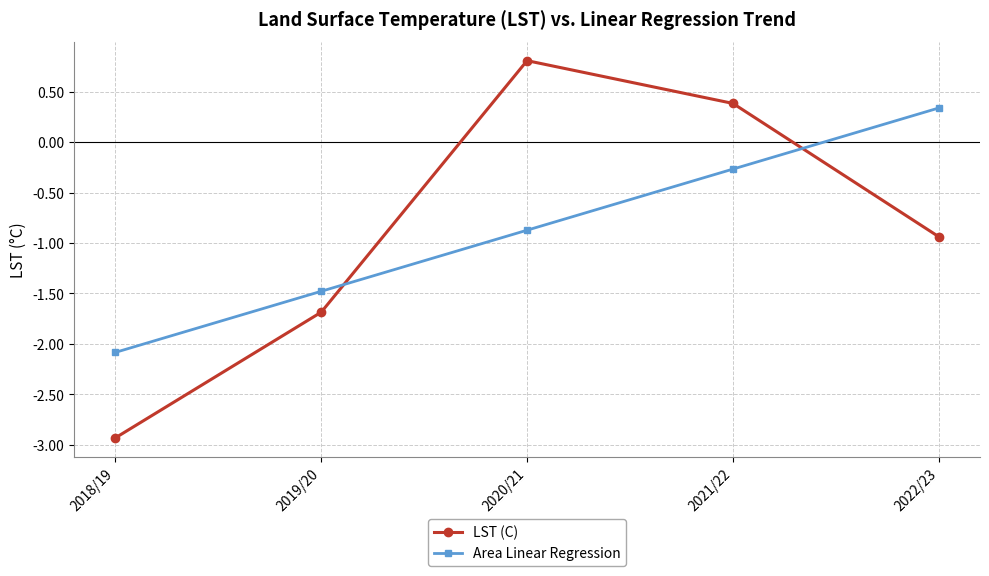

Which series has the widest spread of values?

LST (C)